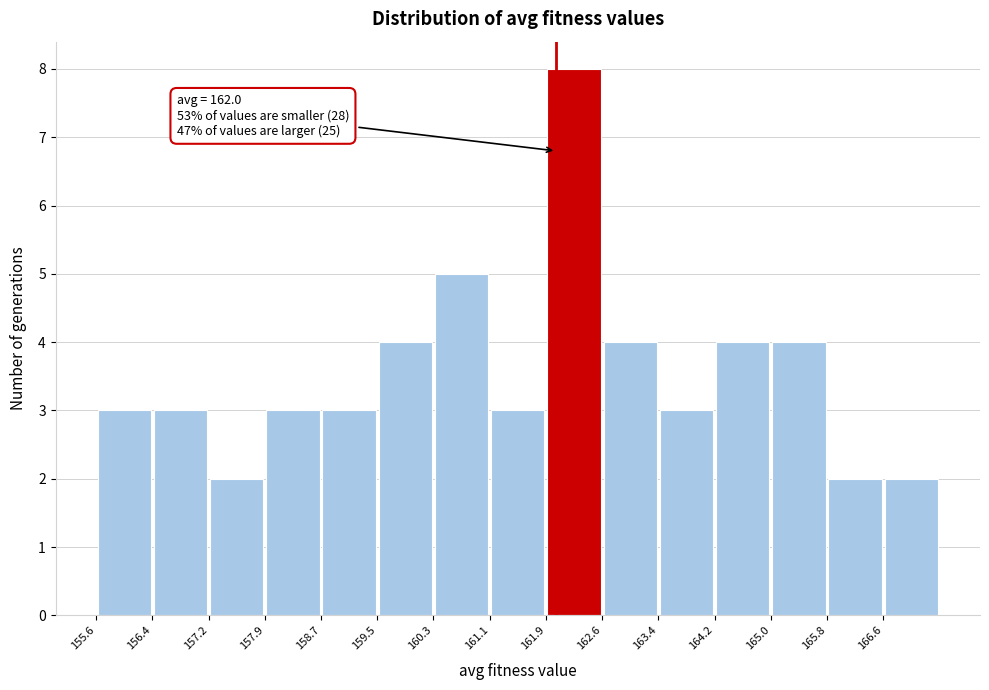

Which range on the x-axis has the tallest bar?

161.9 to 162.6